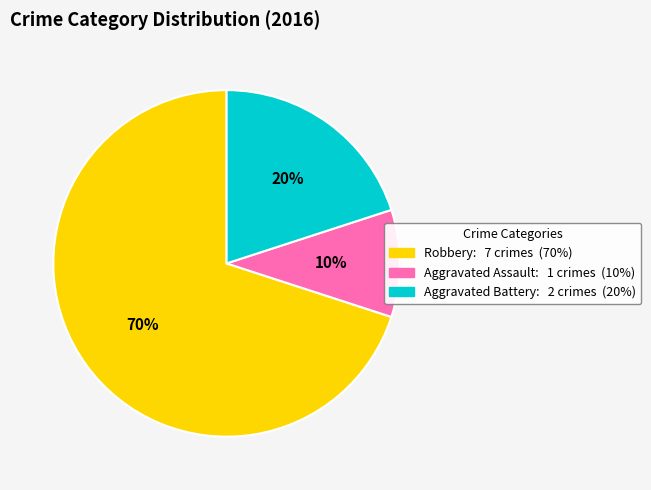

Does any single category account for the majority?

Yes